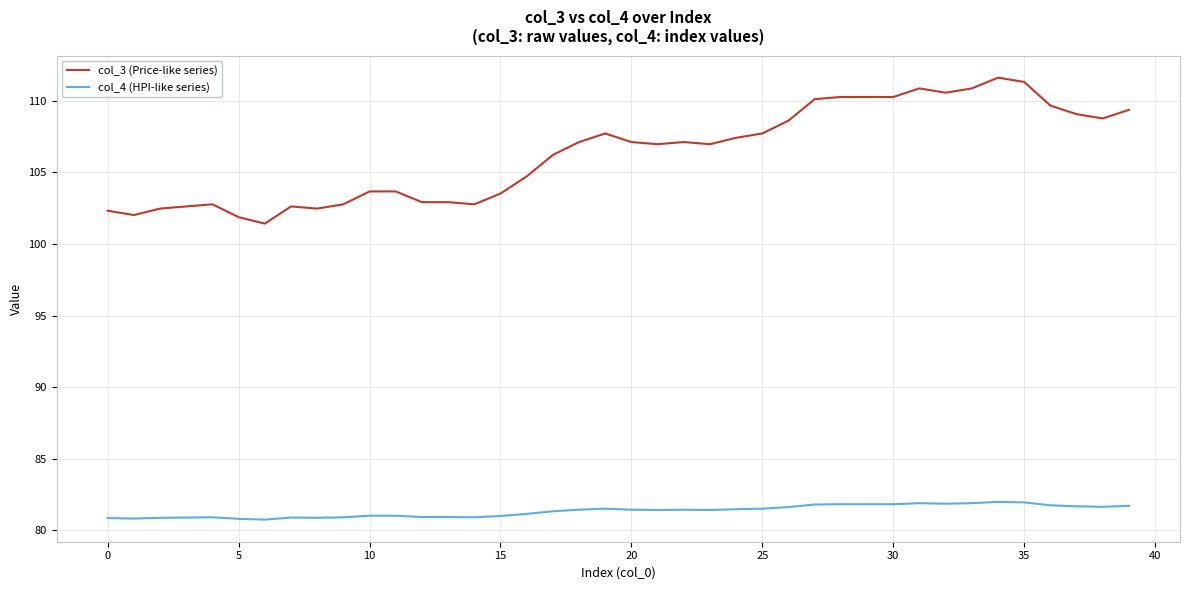

Which series has the widest spread of values?

col_3 (Price-like series)